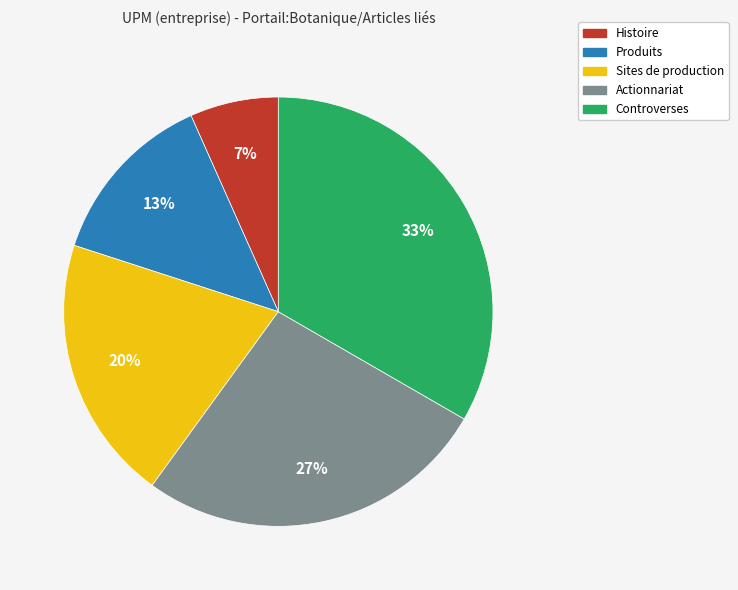

Is there any slice that represents more than half of the pie?

No